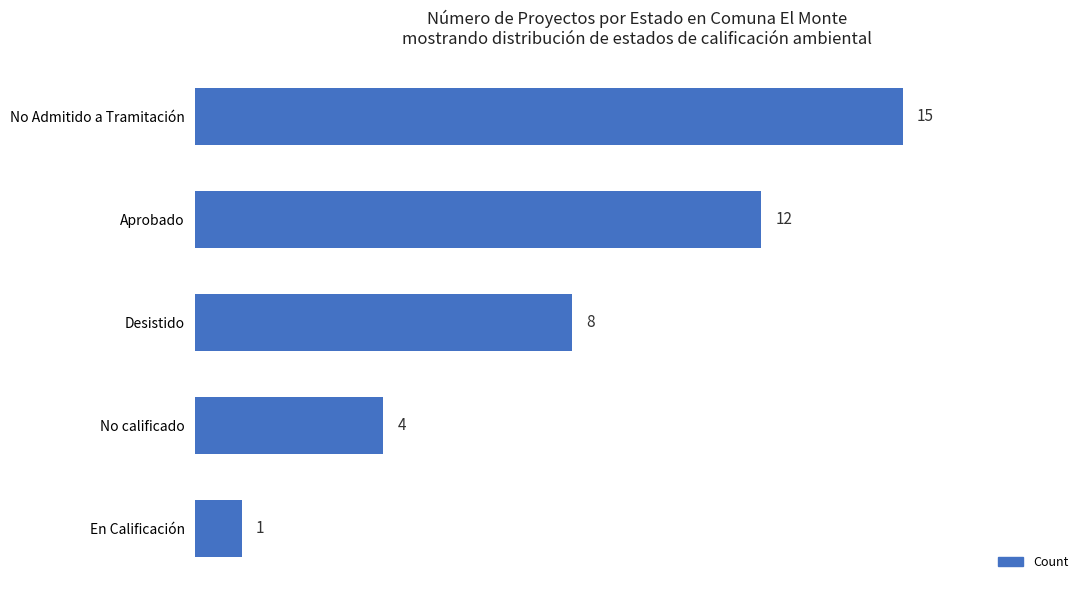

Reading top to bottom, list all the values displayed in this chart.

No Admitido a Tramitación=15	Aprobado=12	Desistido=8	No calificado=4	En Calificación=1